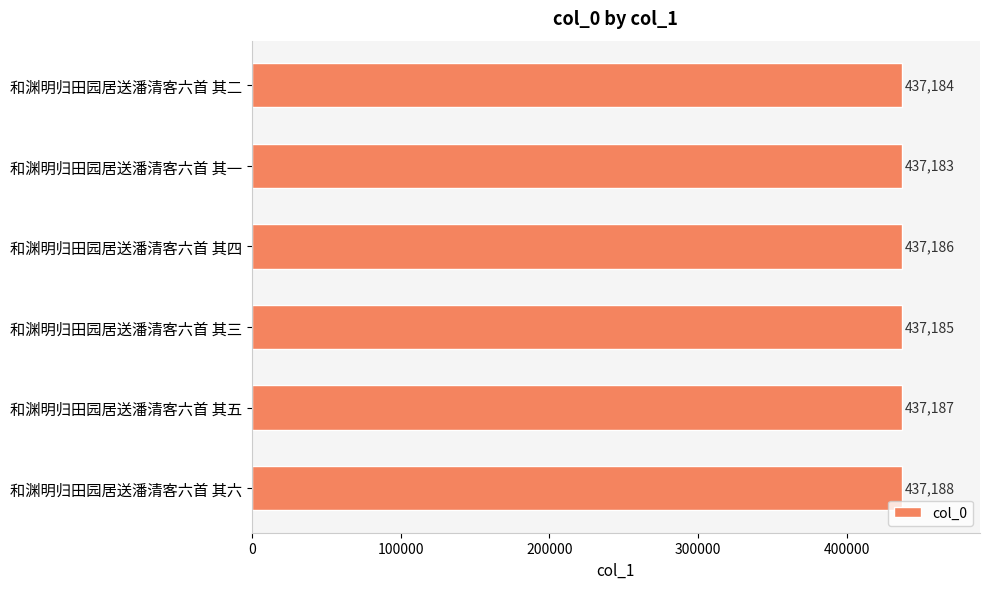

True or false: the data shows 437188 at 和渊明归田园居送潘清客六首 其六.

True